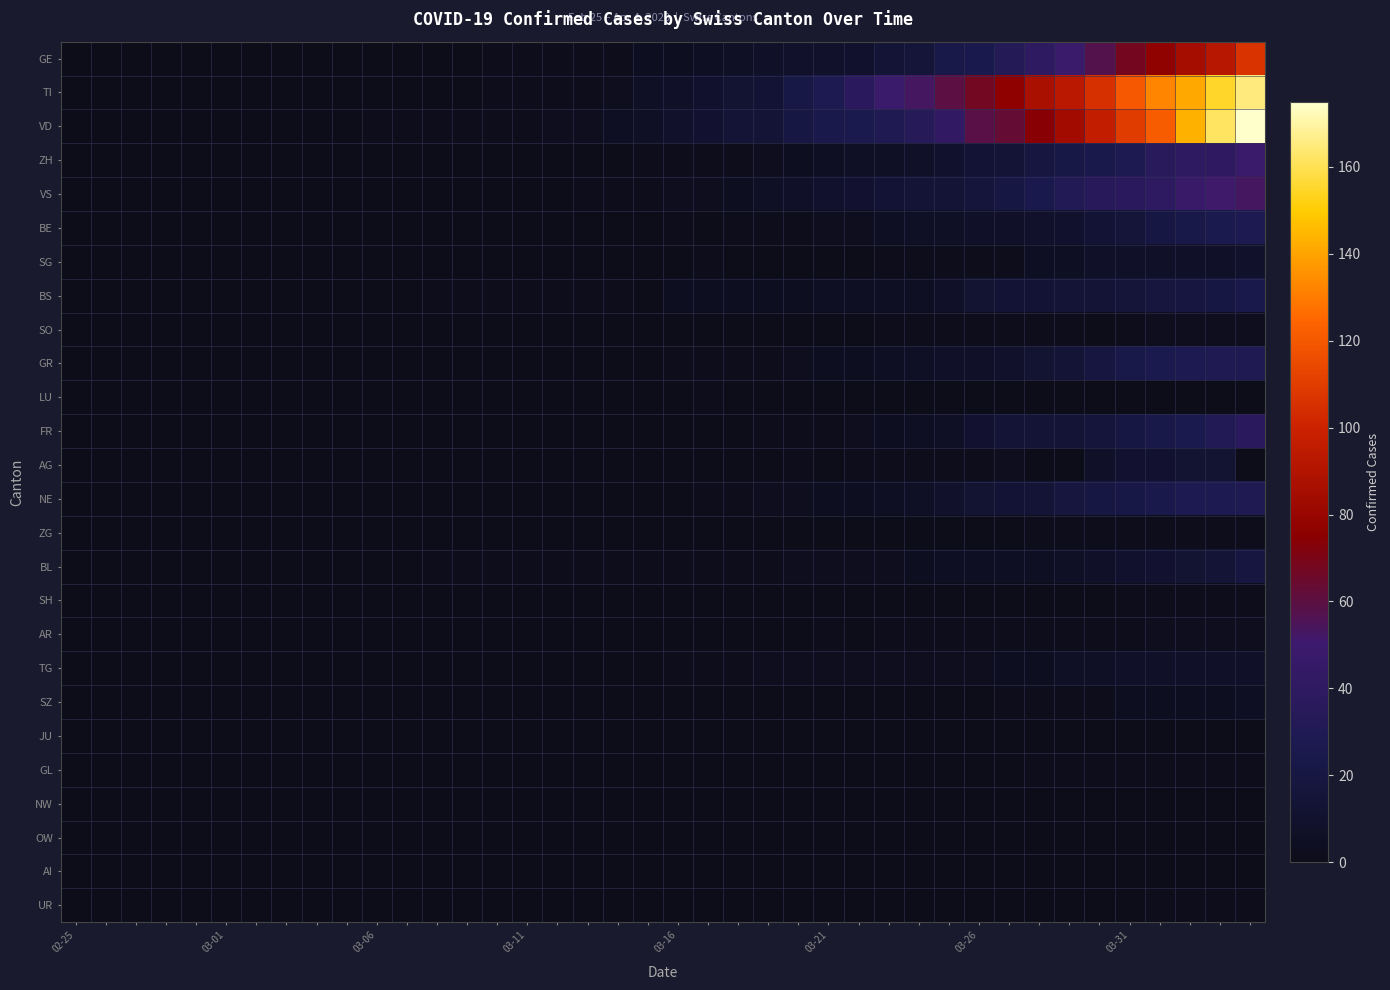

Which label corresponds to the smallest value in the chart?

02-25